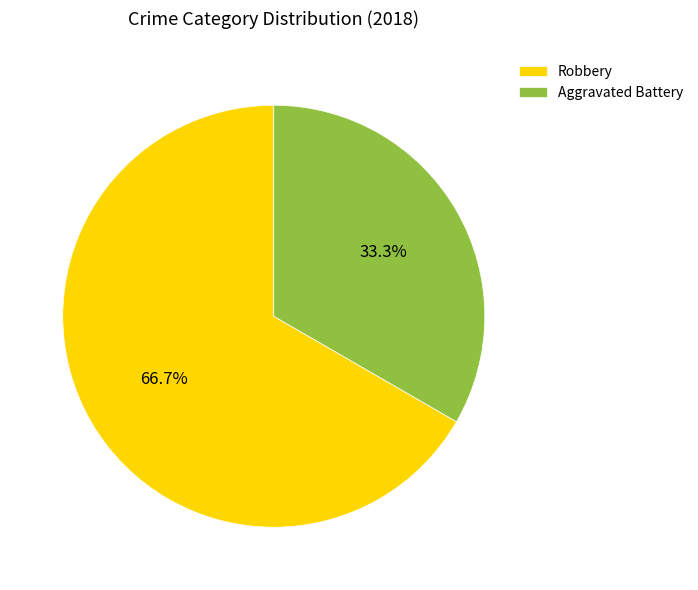

What percentage is the Robbery slice, to the nearest percent?

67%